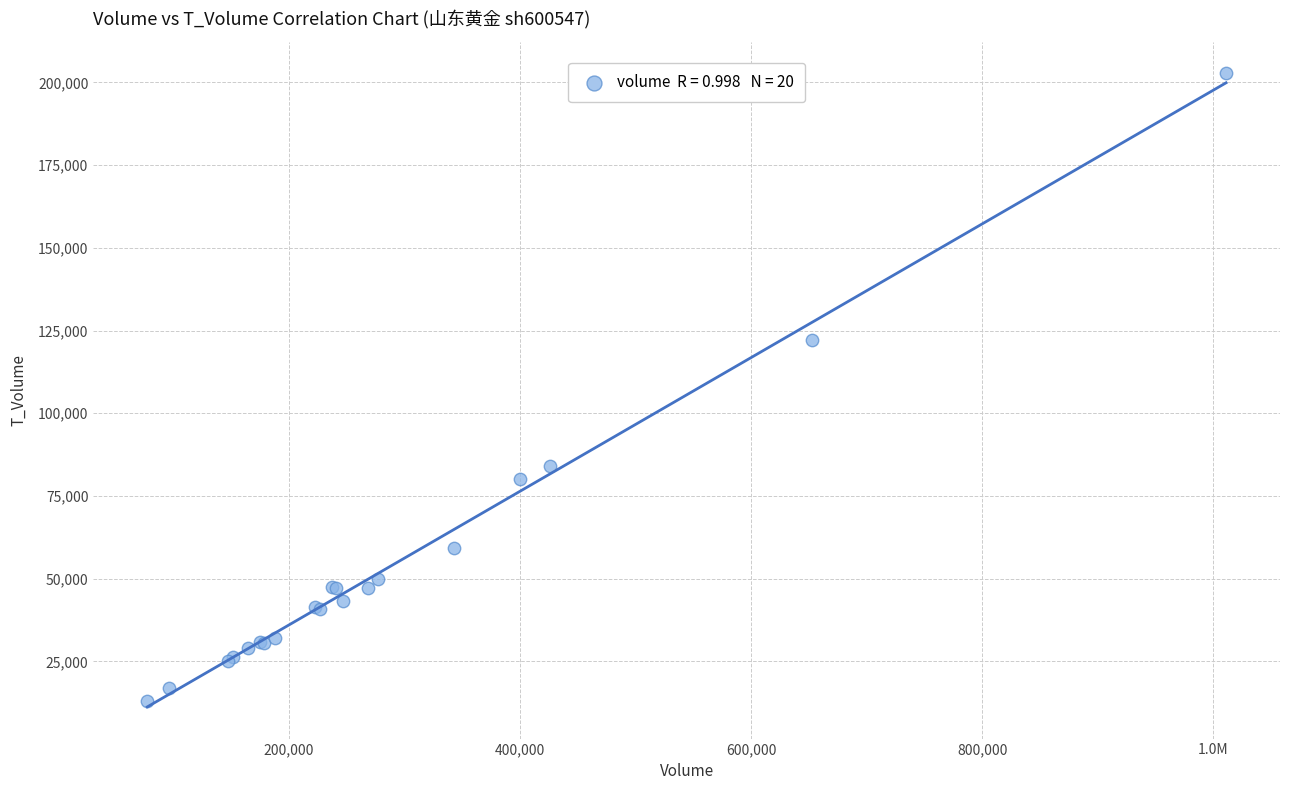

What Y value in the scatter plot is closest to 107918?

122281